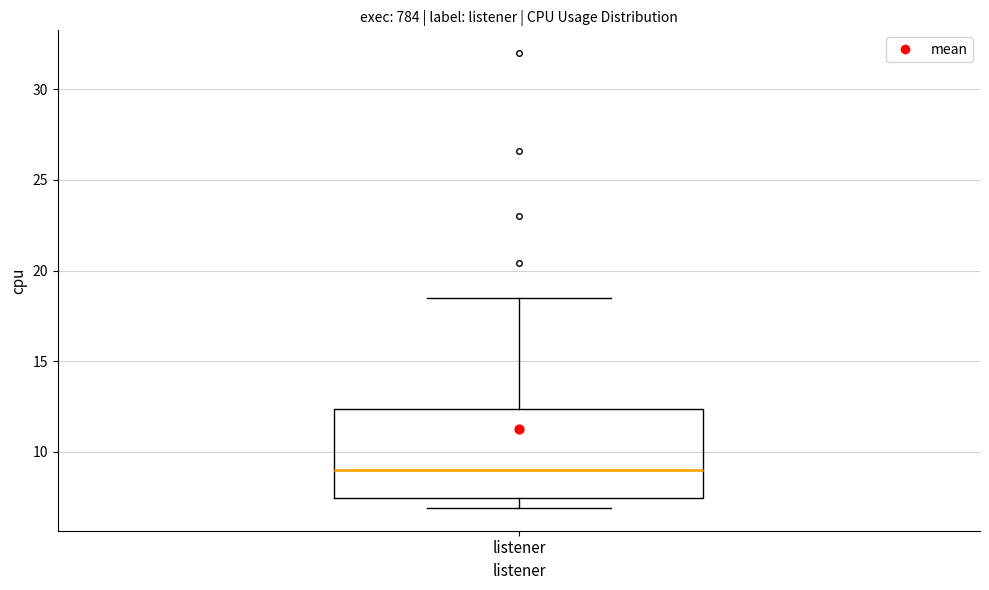

Where does the median line of the box for listener sit on the y-axis? The values are not printed on the chart, so give them approximately, as read against the axis.

9.0